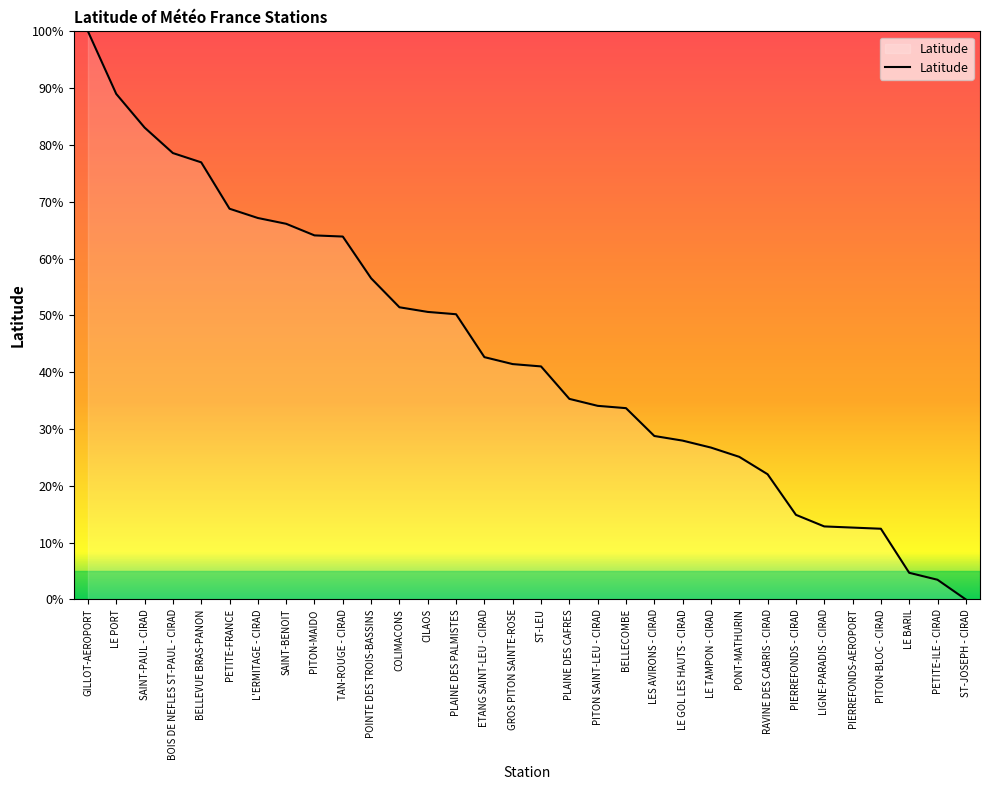

Where does the data first go above 41?

GILLOT-AEROPORT